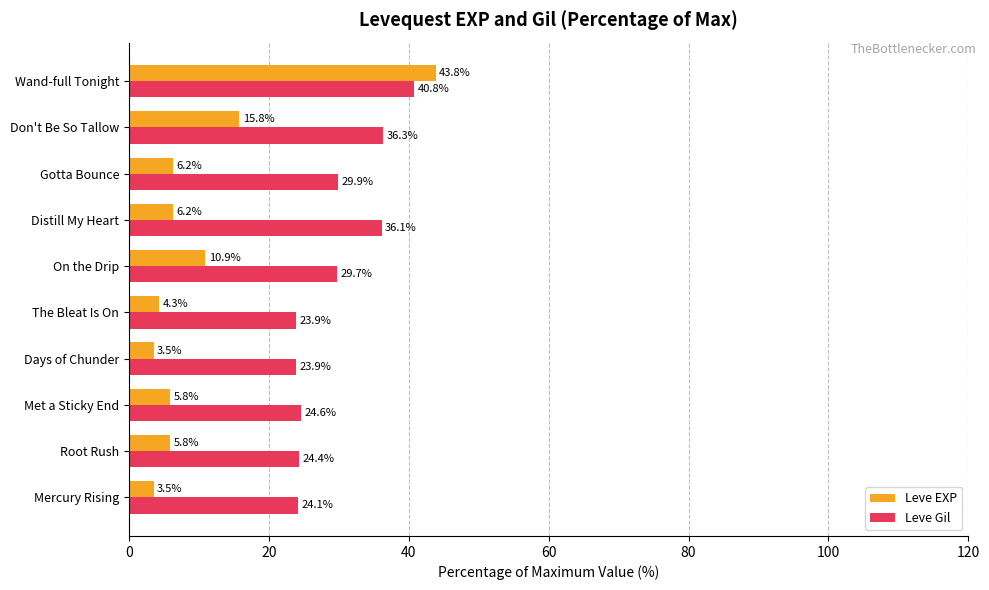

The Leve EXP series shows 10.0 at Gotta Bounce. True or false?

False